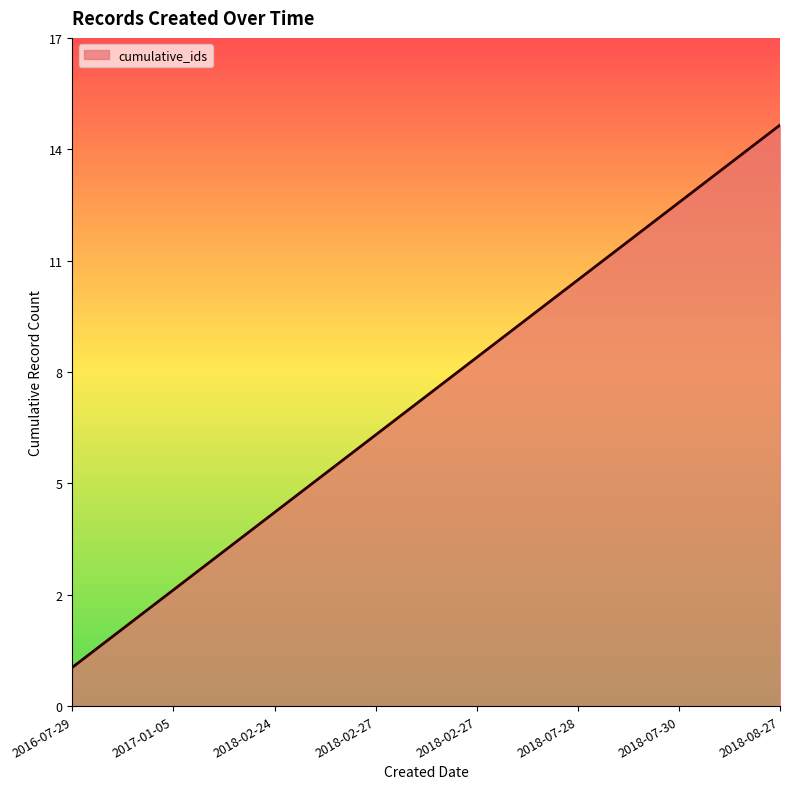

Does the chart have visible grid lines?

No